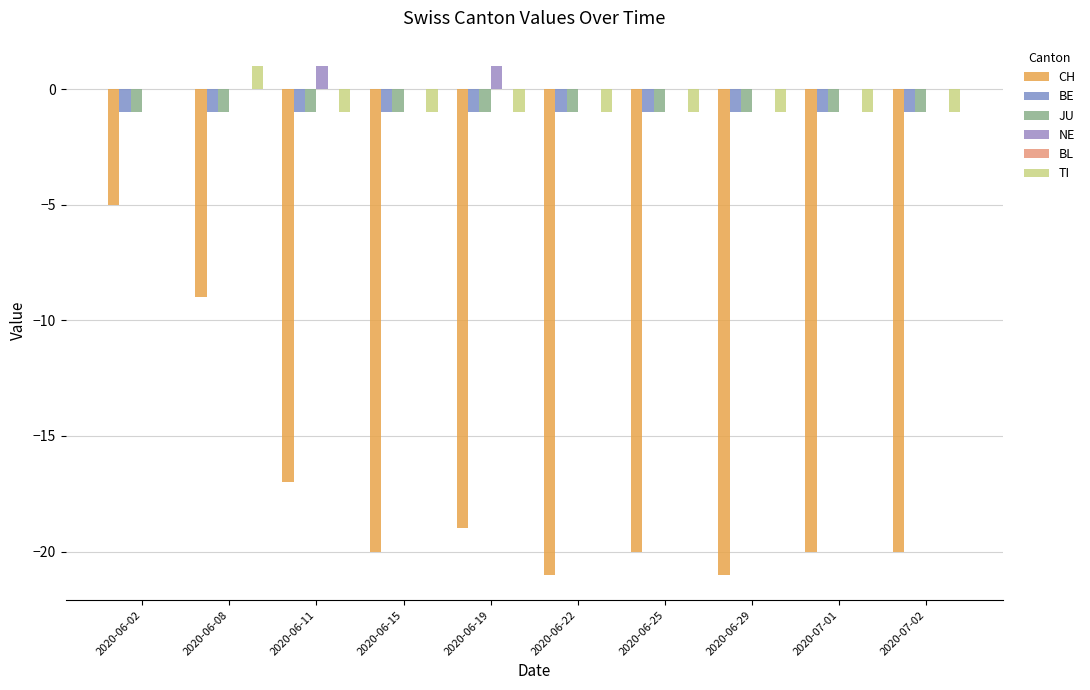

What is the label of the 8th bar from the right?

2020-06-11